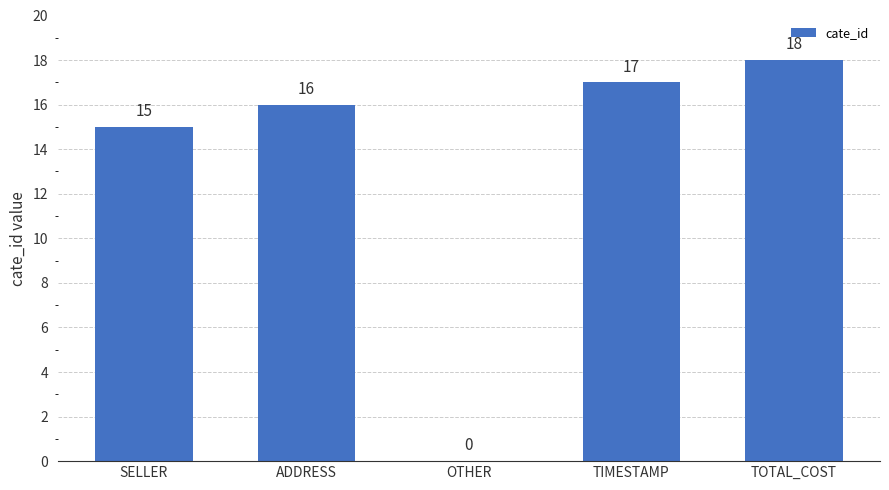

What is the sum of the values at ADDRESS and TOTAL_COST?

34